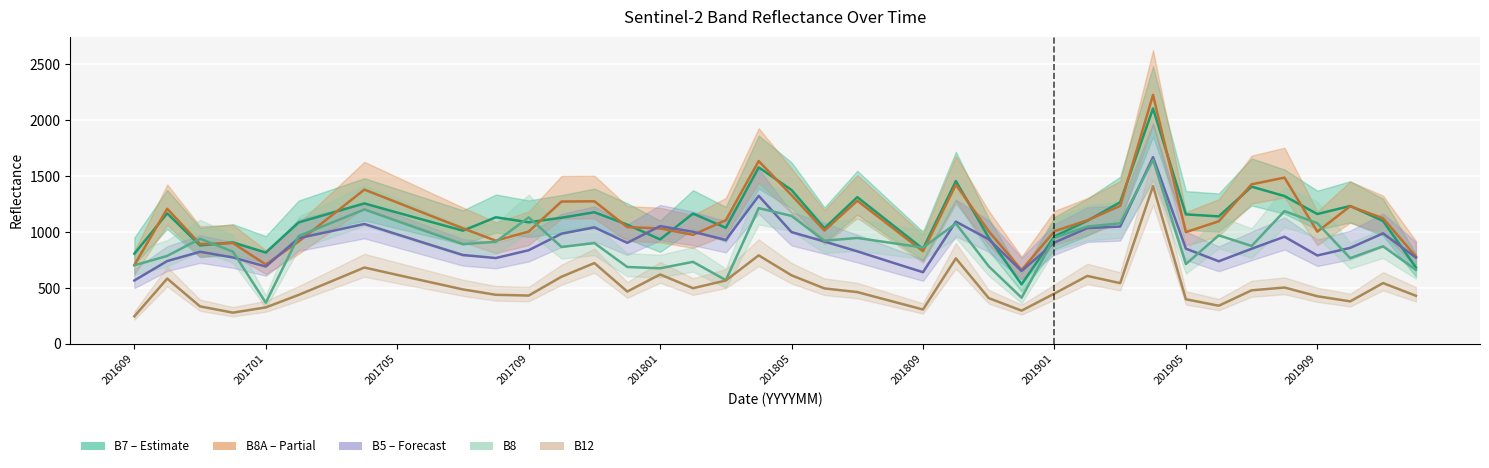

What is the sum of the B7 values at 38 and 30?

2366